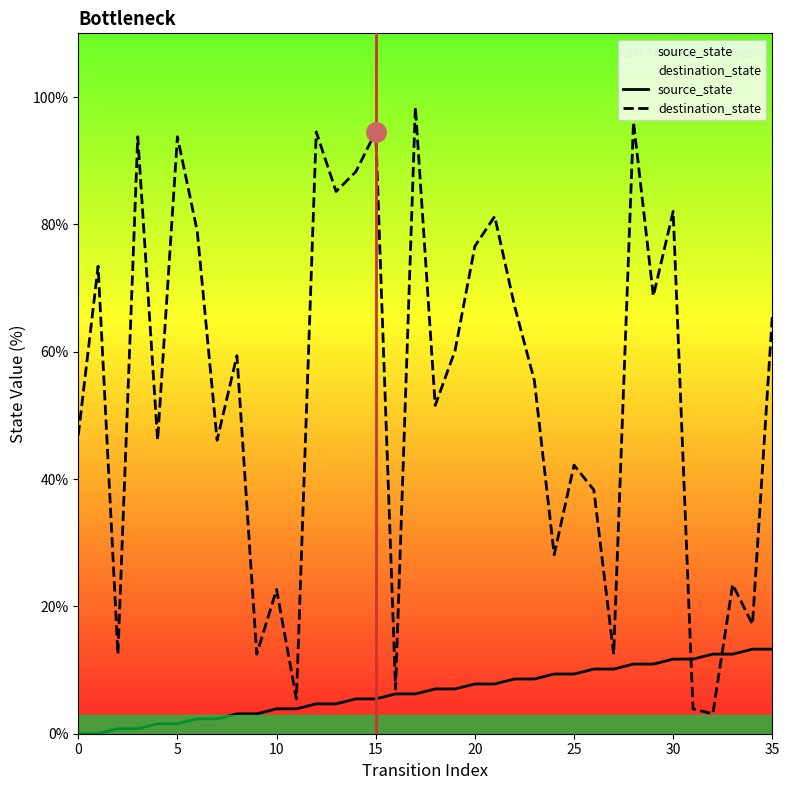

Rank the series by their maximum value, from lowest to highest.

source_state, destination_state